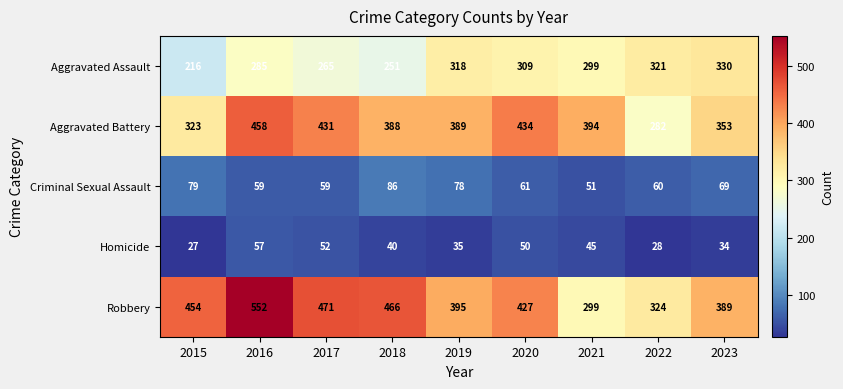

What is the maximum value shown in the chart?

552